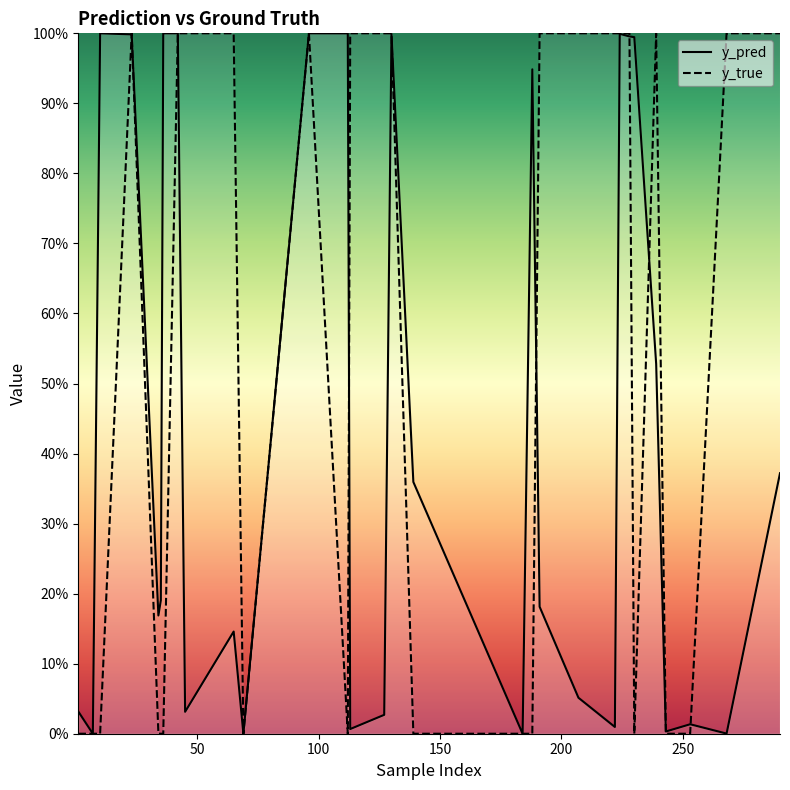

True or false: y_pred has a value of 1.0 at 100.

True